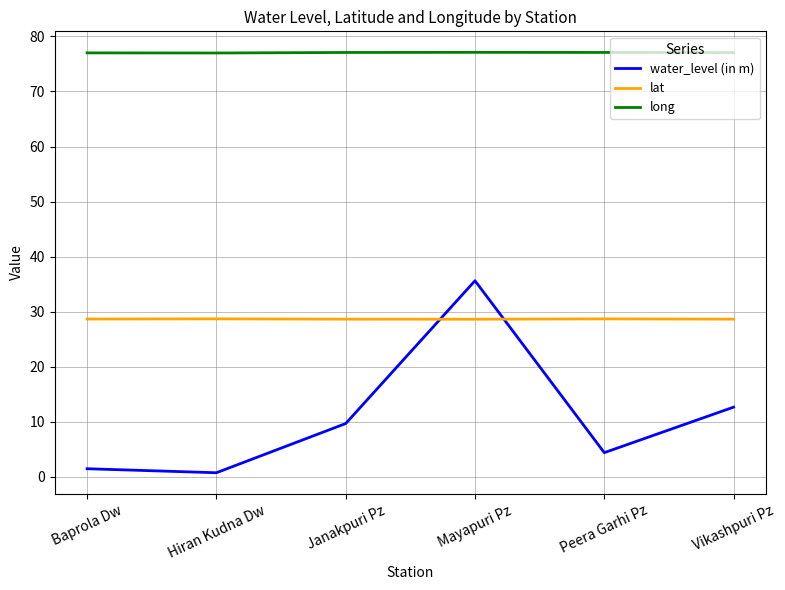

Which series has the widest spread of values?

water_level (in m)